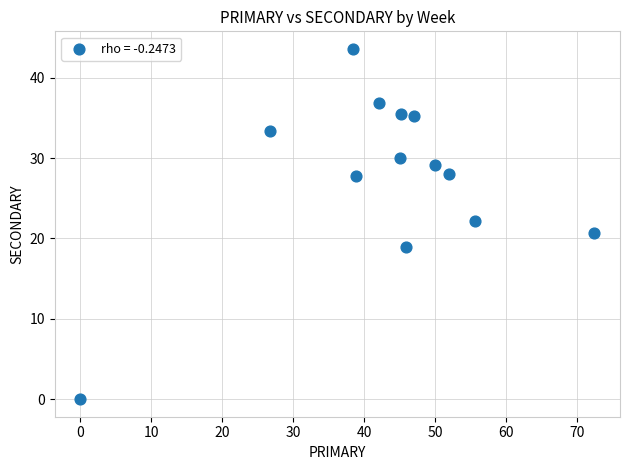

What is the range of Y values (max minus min)?

43.6